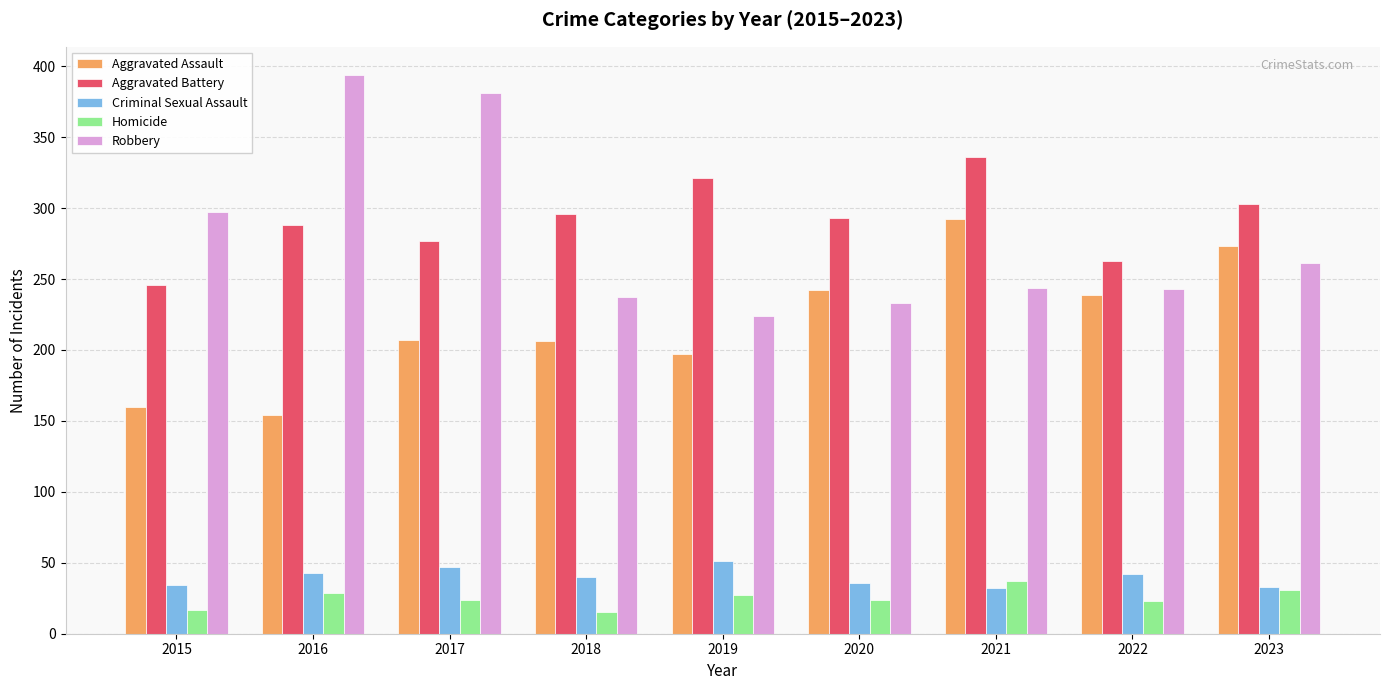

At 2019, list the series in order from smallest to largest.

Homicide, Criminal Sexual Assault, Aggravated Assault, Robbery, Aggravated Battery